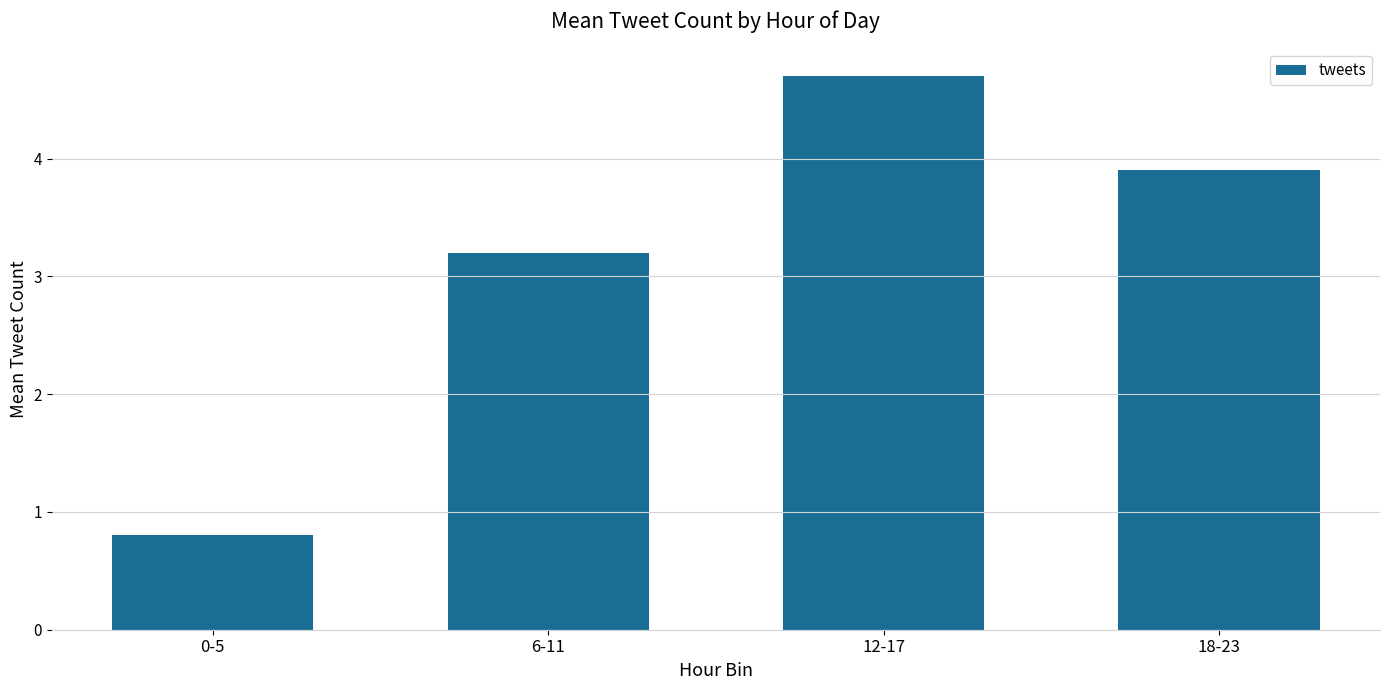

What is the sum of the values at 18-23 and 6-11?

7.1